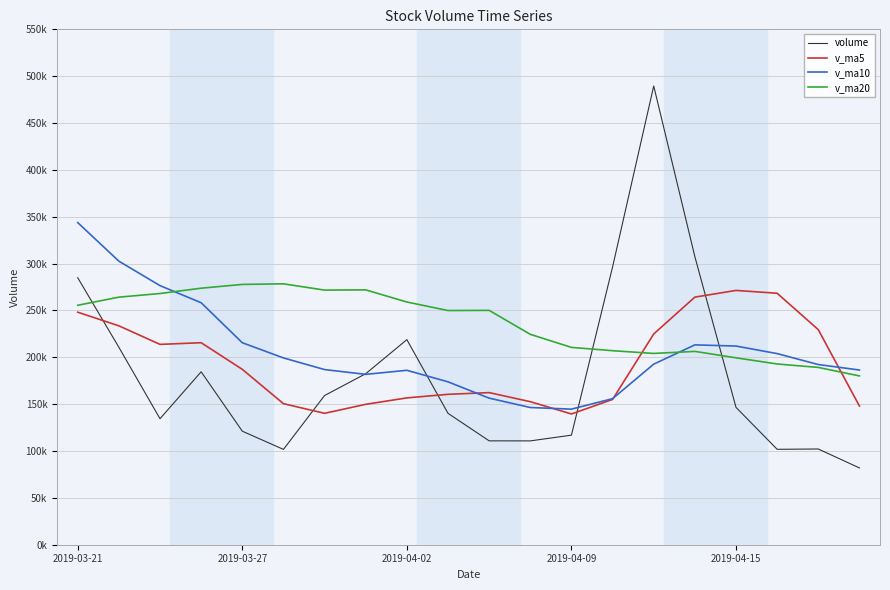

Which series ends up on top after the final intersection of volume and v_ma5?

v_ma5